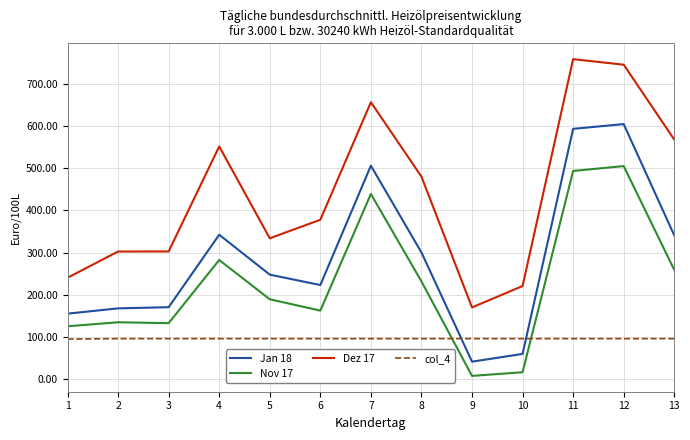

The value of Jan 18 at 1 is 71.7. True or false?

False